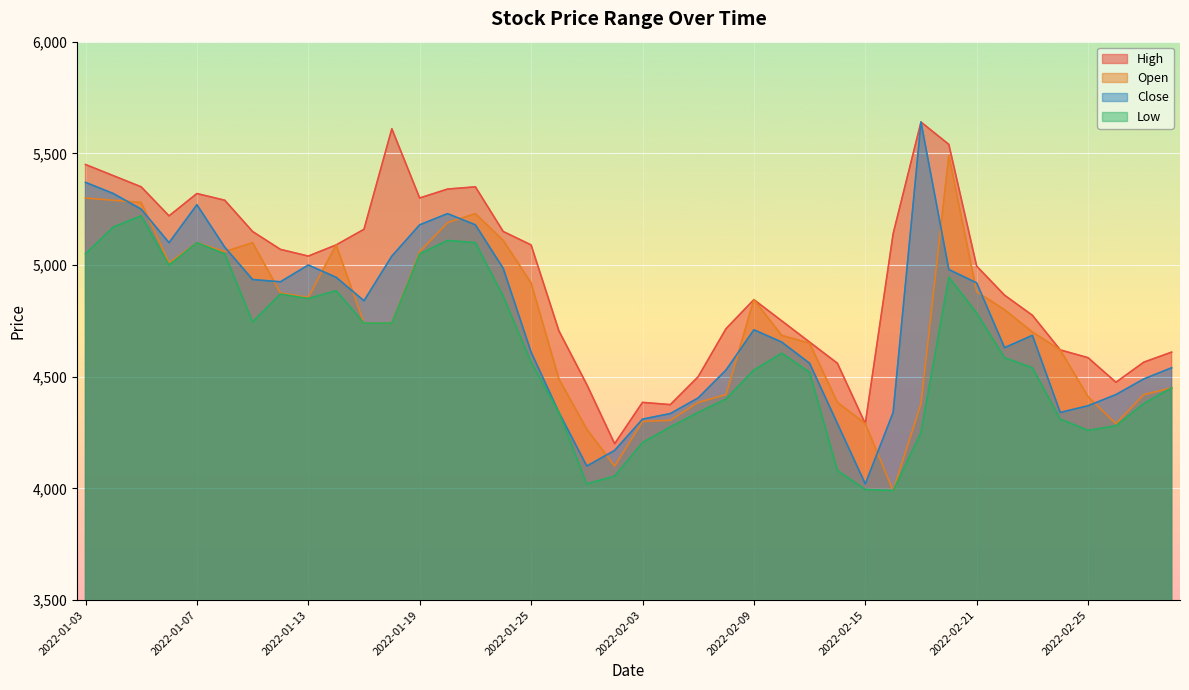

Where is Open nearest to the value 4740?

2022-01-17